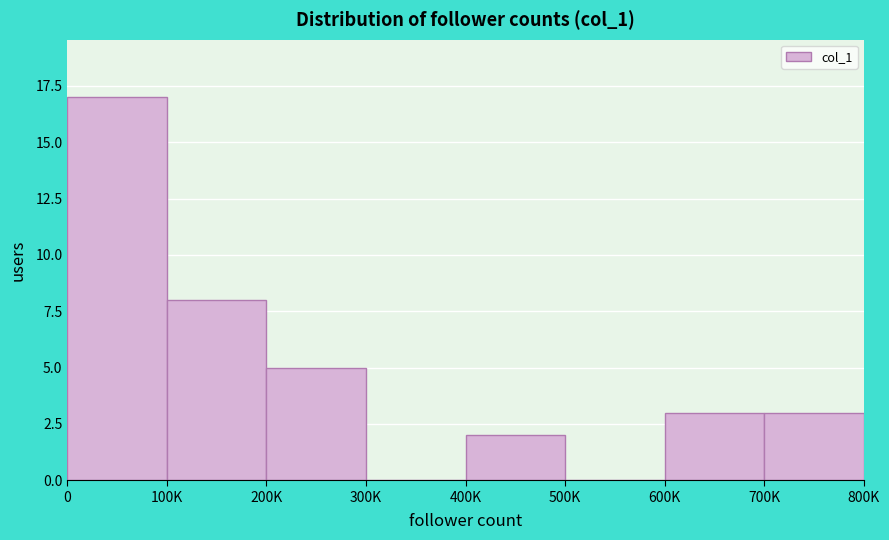

Reading left to right, transcribe all the data shown in this chart.

0=17	100K=8	200K=5	300K=0	400K=2	500K=0	600K=3	700K=3